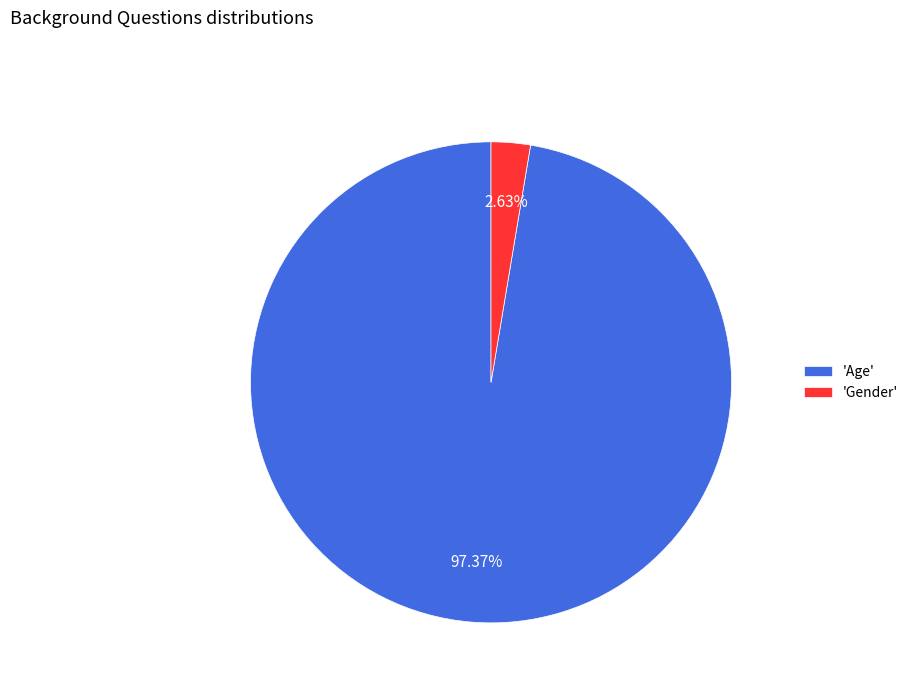

To the nearest percent, what is the difference between the largest and smallest slice percentages?

95%